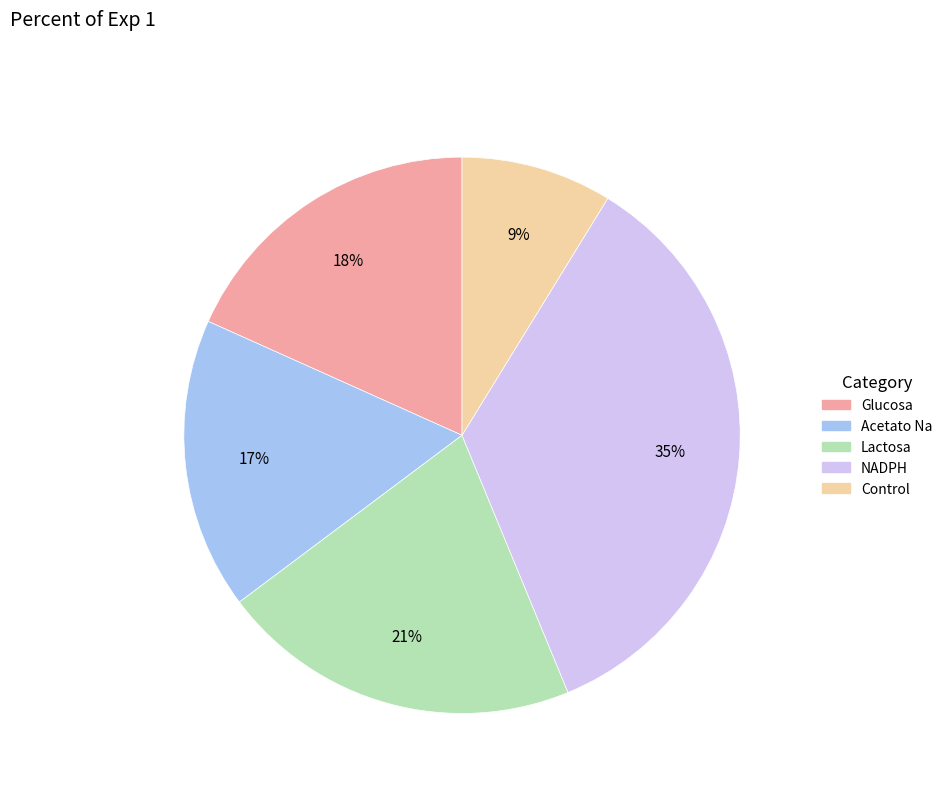

To the nearest percent, what portion does Control represent?

9%